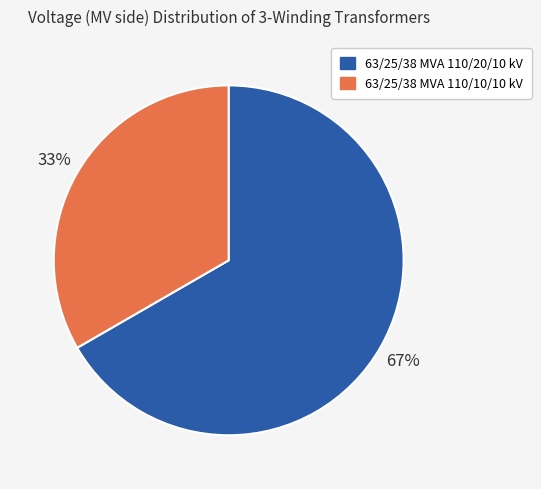

Does any single category account for the majority?

Yes